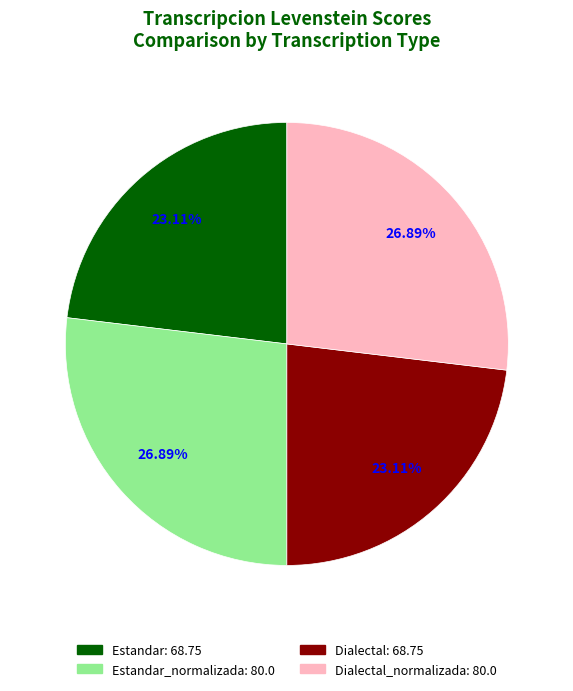

Is there any slice that represents more than half of the pie?

No